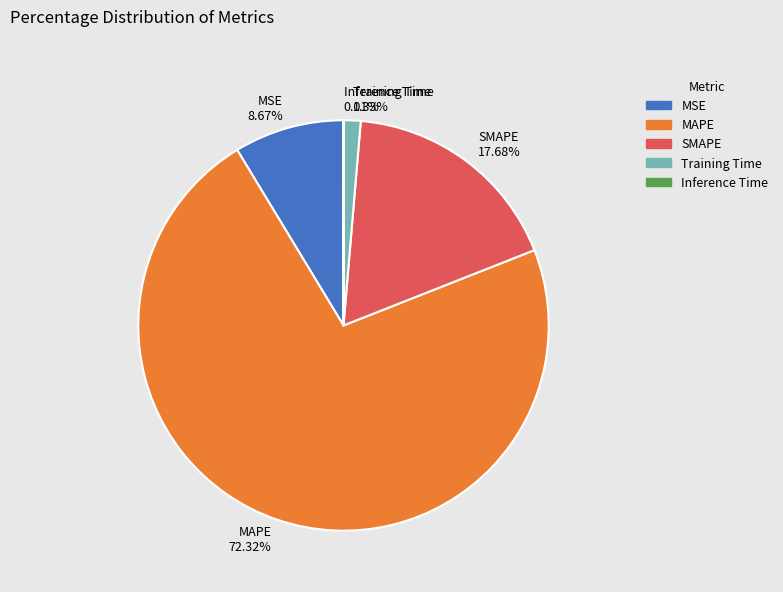

Which category has the biggest portion of the pie?

MAPE